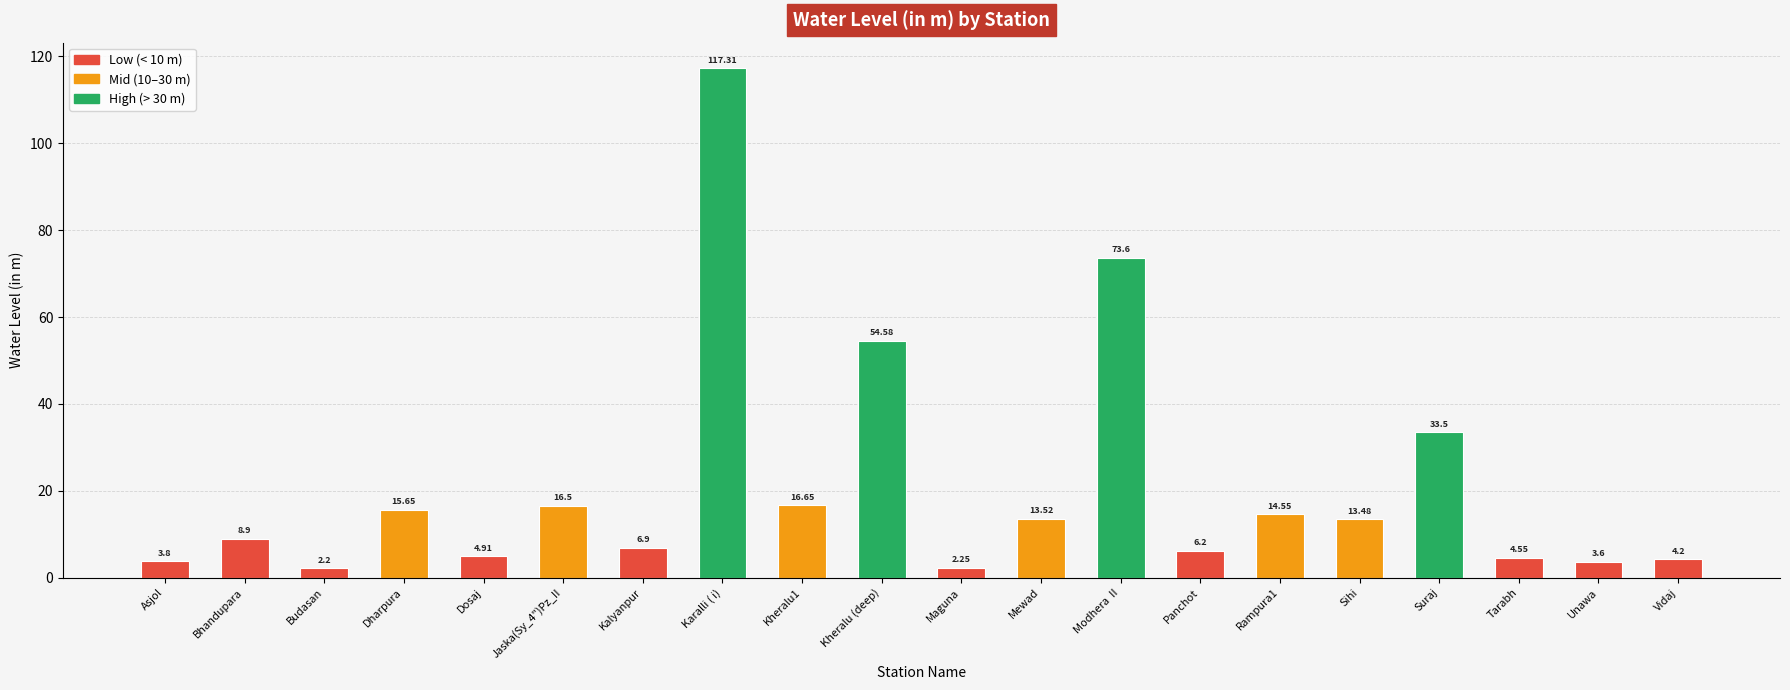

List the labels in order of value, smallest first.

Budasan, Maguna, Unawa, Asjol, Vidaj, Tarabh, Dosaj, Panchot, Kalyanpur, Bhandupara, Sihi, Mewad, Rampura1, Dharpura, Jaska(Sy_4")Pz_II, Kheralu1, Suraj, Kheralu (deep), Modhera  II, Karalli ( i)